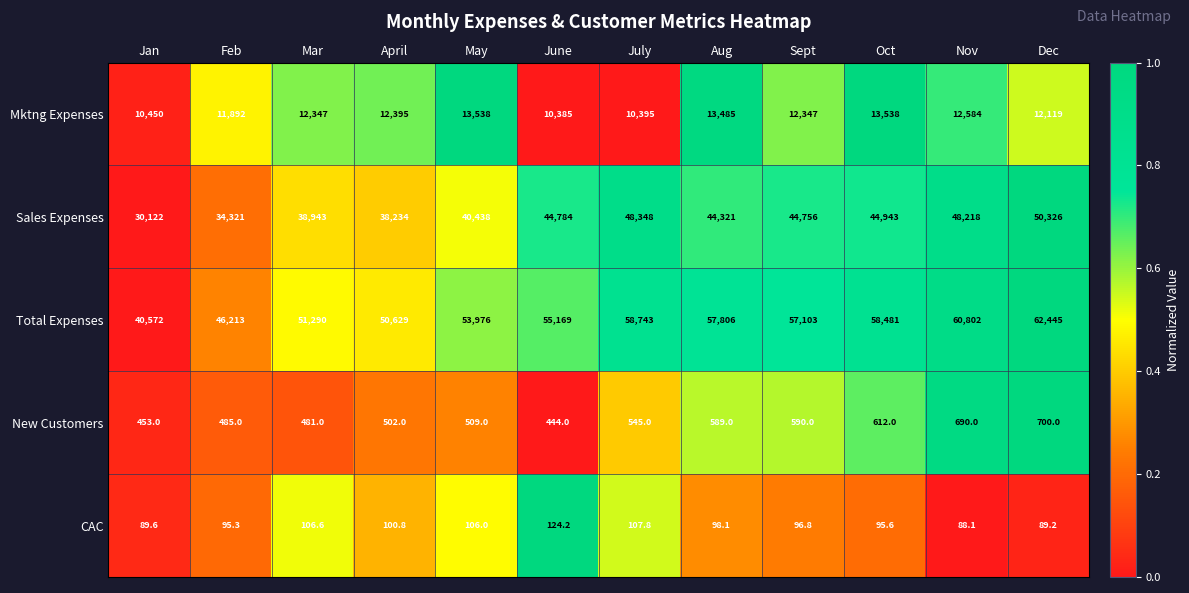

Between April and Aug, which series saw the biggest shift?

Total Expenses